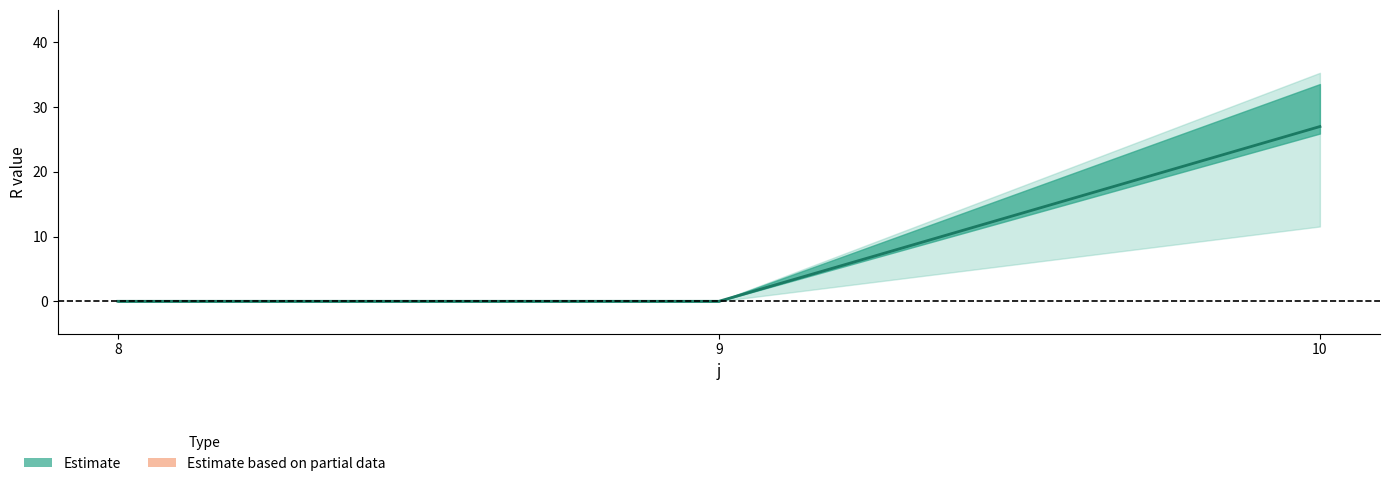

The value at 9 is 0.0. True or false?

True